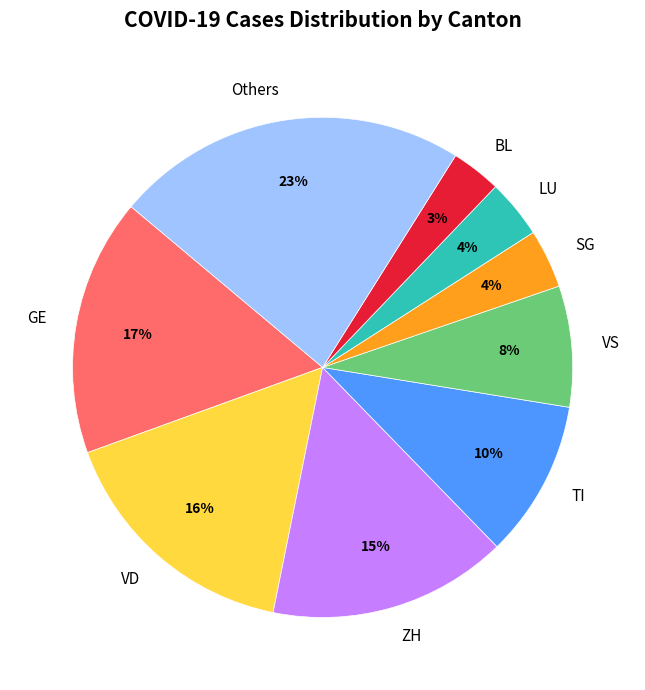

How many slices are in this pie chart?

9